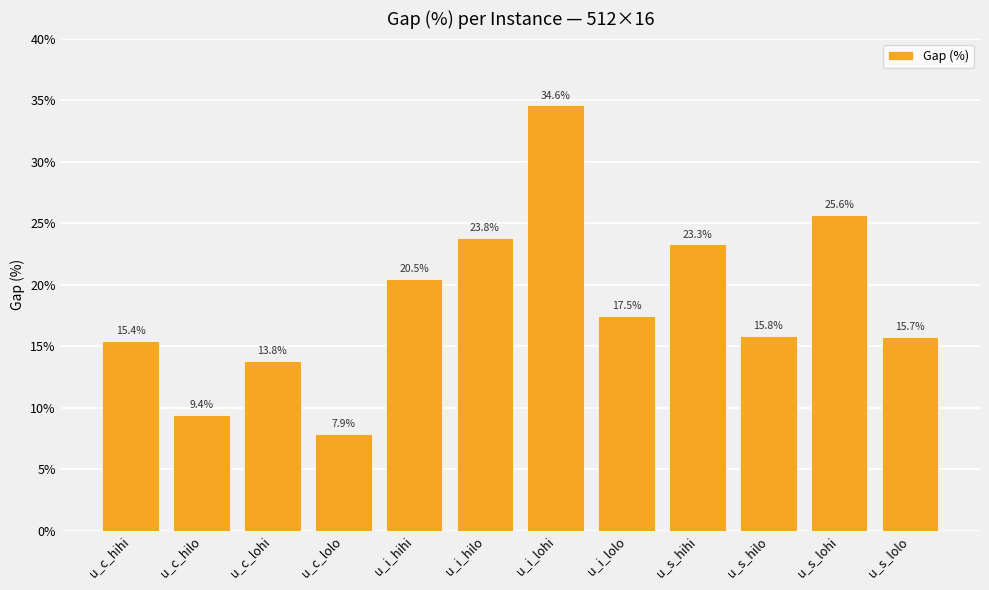

What is the maximum value shown in the chart?

34.6